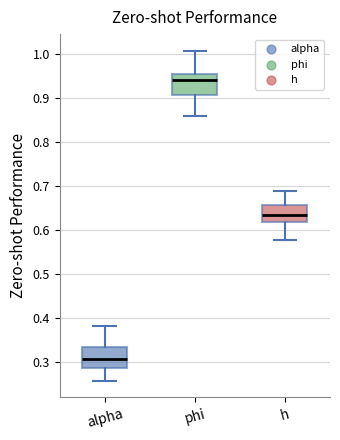

Reading left to right, read every box against the y-axis: the position of its median line, the range the box covers, and the ends of its whiskers. The values are not printed on the chart, so give them approximately, as read against the axis.

alpha: median 0.31, box 0.29 to 0.33, whiskers 0.26 to 0.38
phi: median 0.94, box 0.91 to 0.96, whiskers 0.86 to 1.01
h: median 0.63, box 0.62 to 0.66, whiskers 0.58 to 0.69